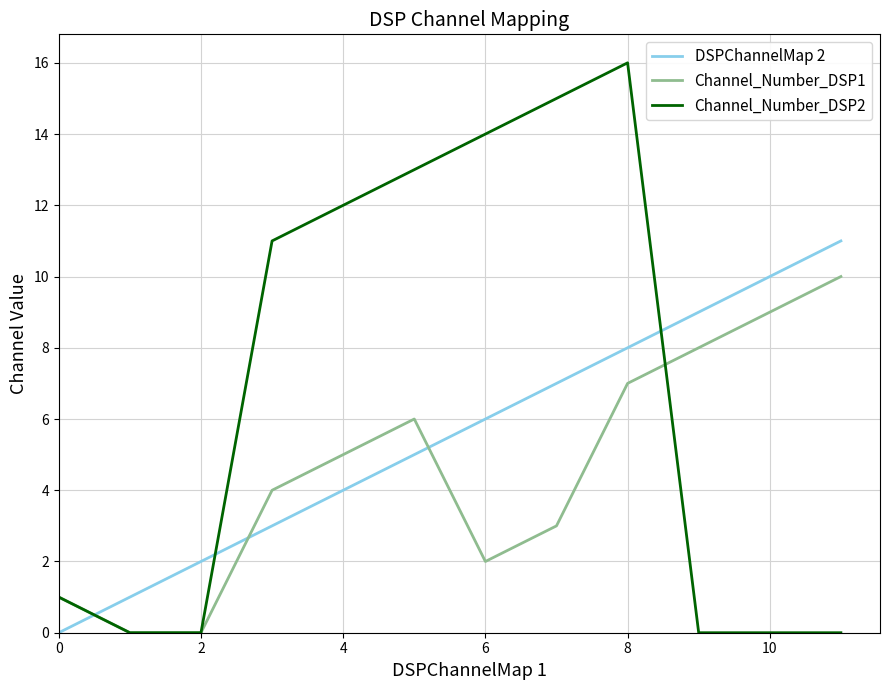

True or false: DSPChannelMap 2 and Channel_Number_DSP1 cross at least once.

True